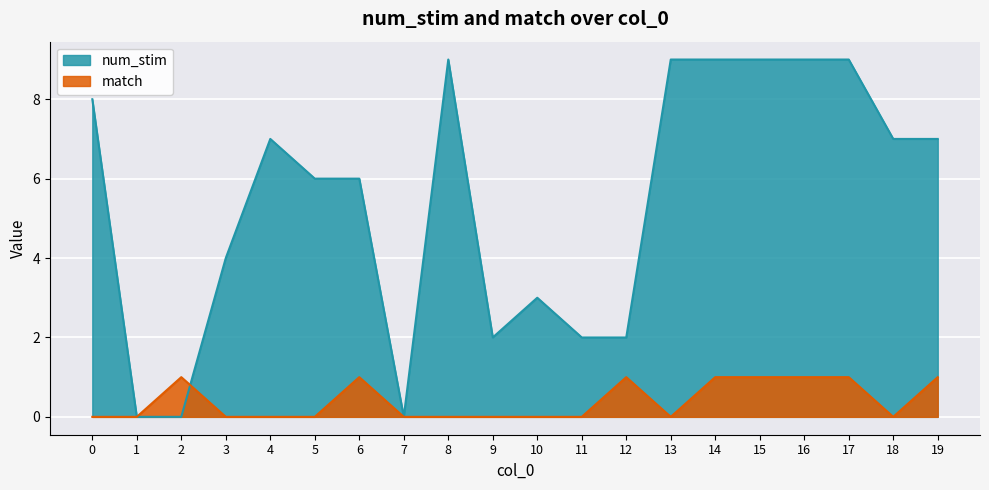

Read the num_stim value at 4.

7